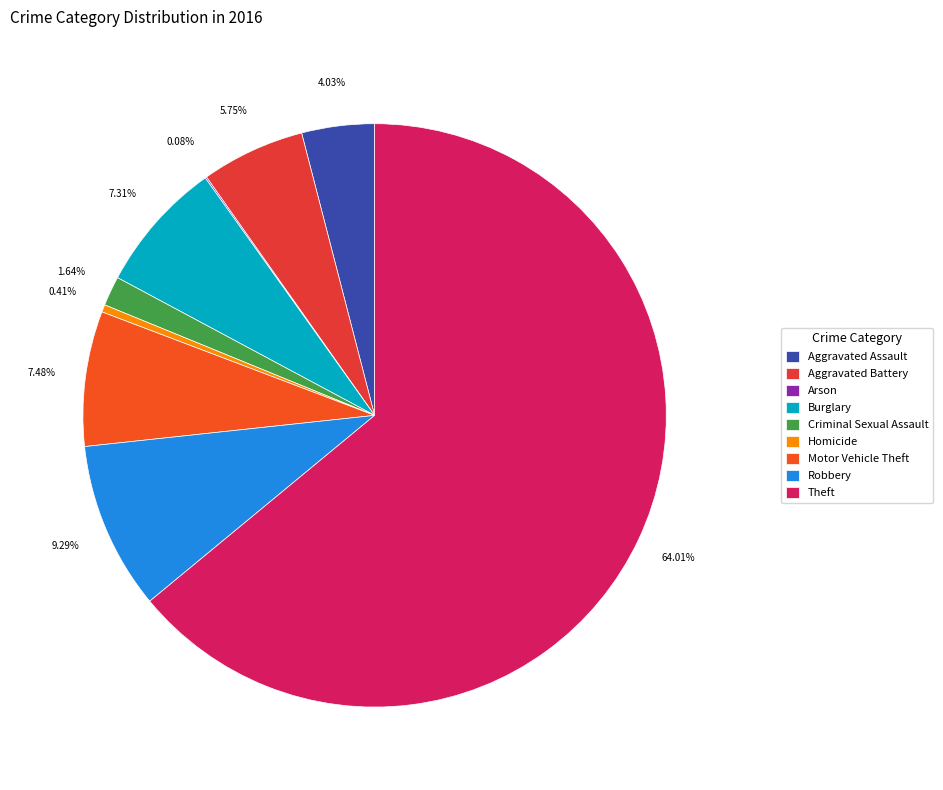

True or false: Arson accounts for 1% of the total.

False